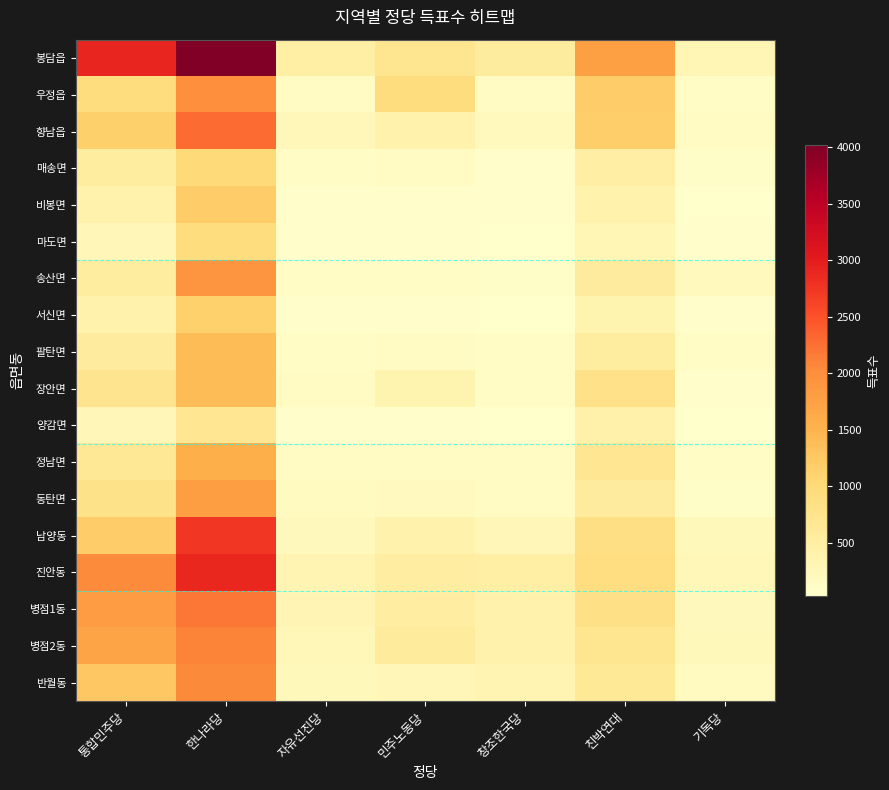

What is the minimum value shown in the chart?

33